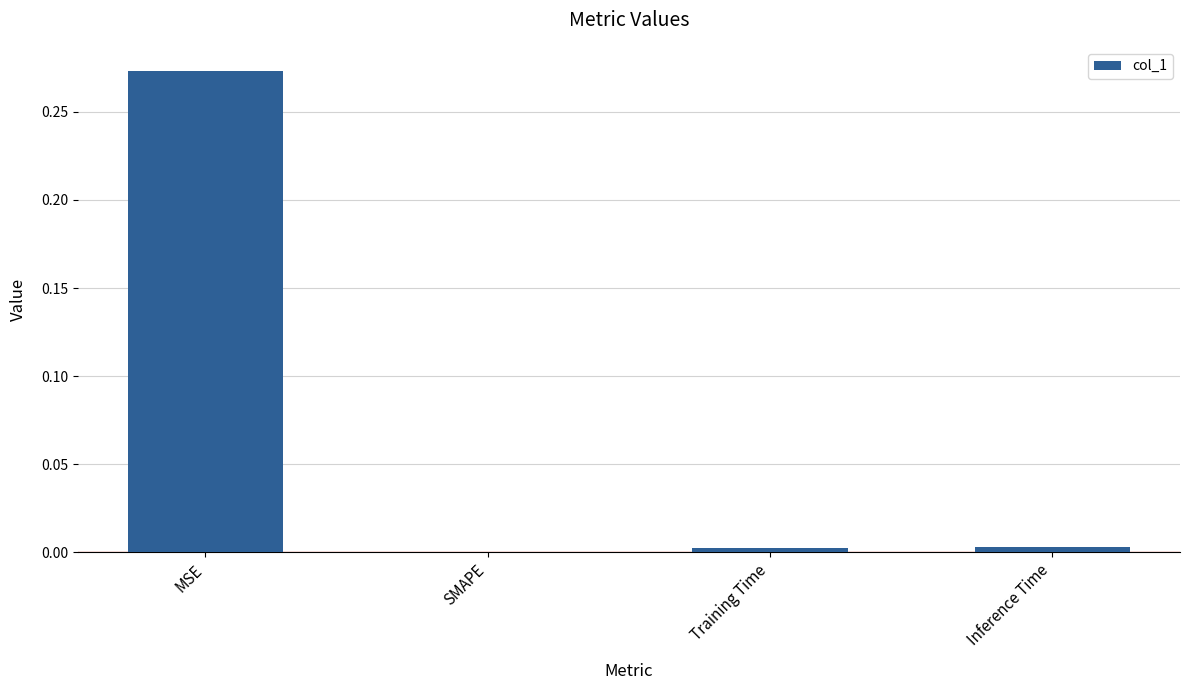

Is it true that the value at SMAPE is 0.0?

True